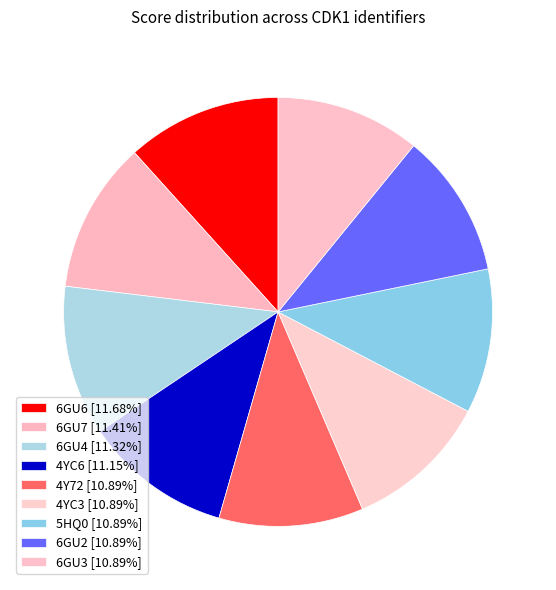

Is there a majority slice in this chart?

No